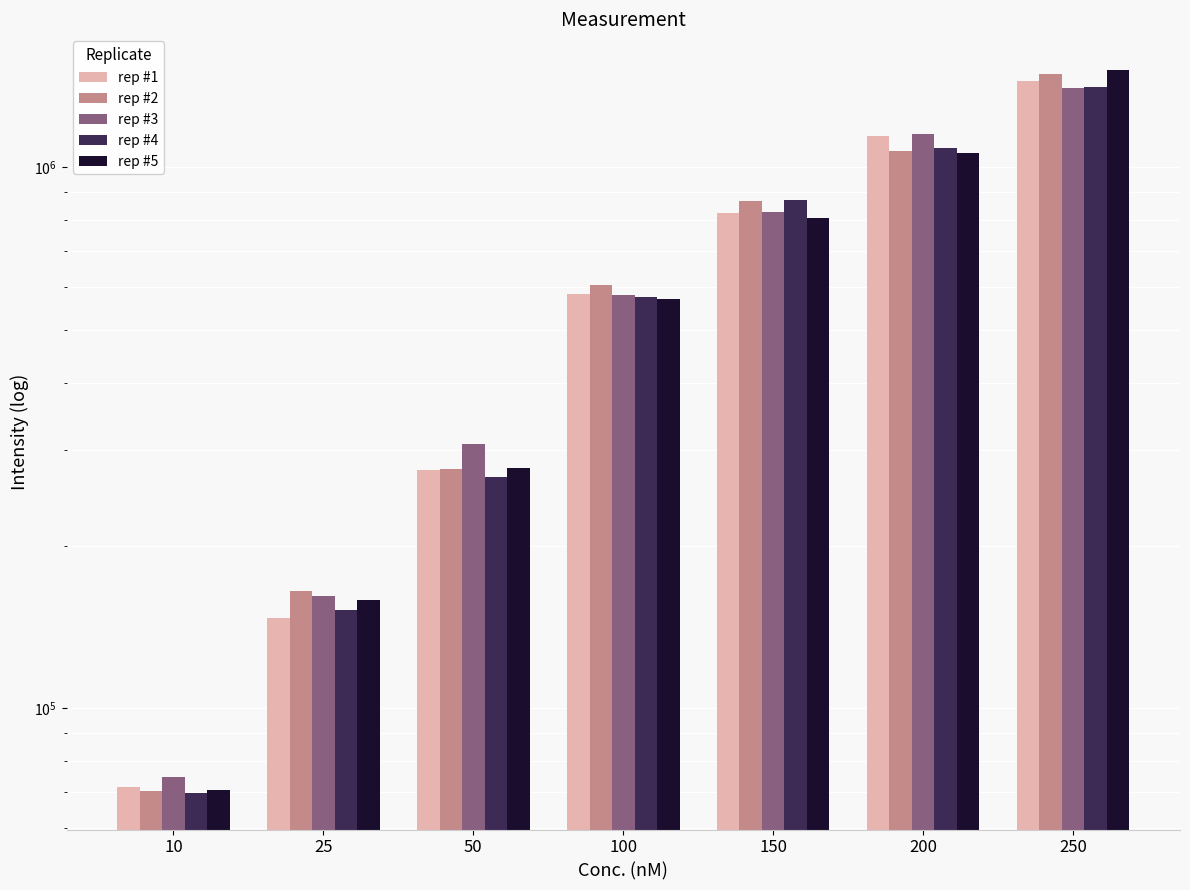

The rep #2 series shows 1487454 at 250. True or false?

True